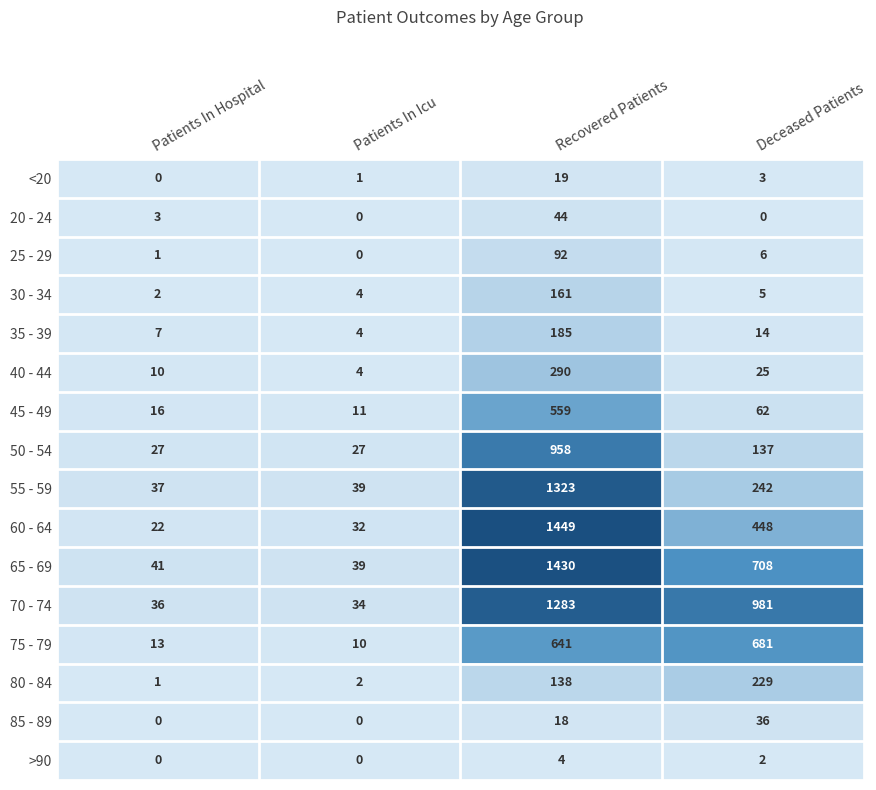

What is the difference between the maximum and minimum values in the 55 - 59 series?

1286